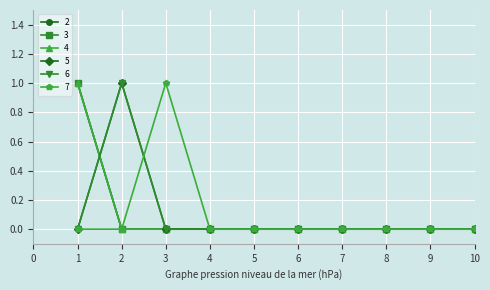

Count the 3 values in the range 0 to 1.

10